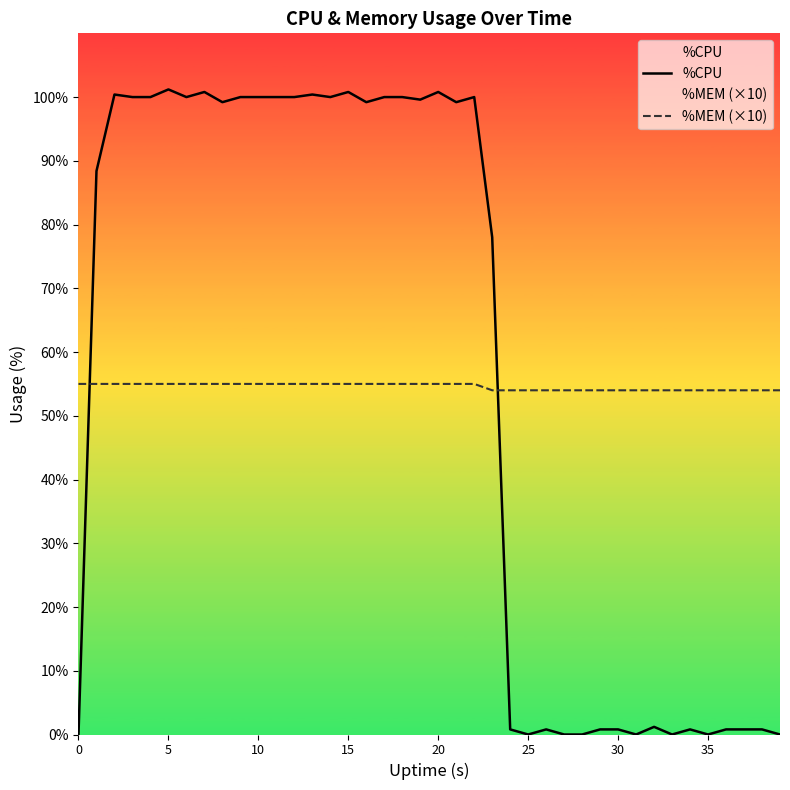

What is the difference between the second highest and second lowest values in the %CPU series?

100.8